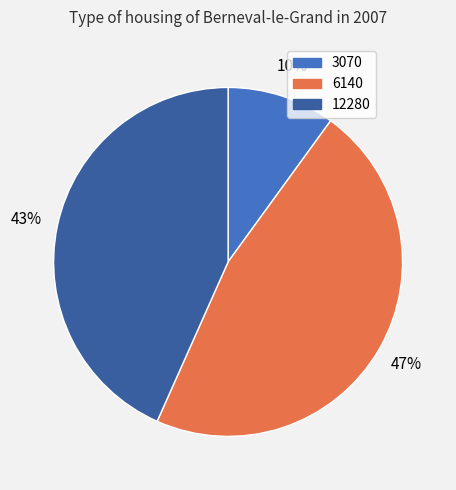

What percentage is the 12280 slice, to the nearest percent?

43%